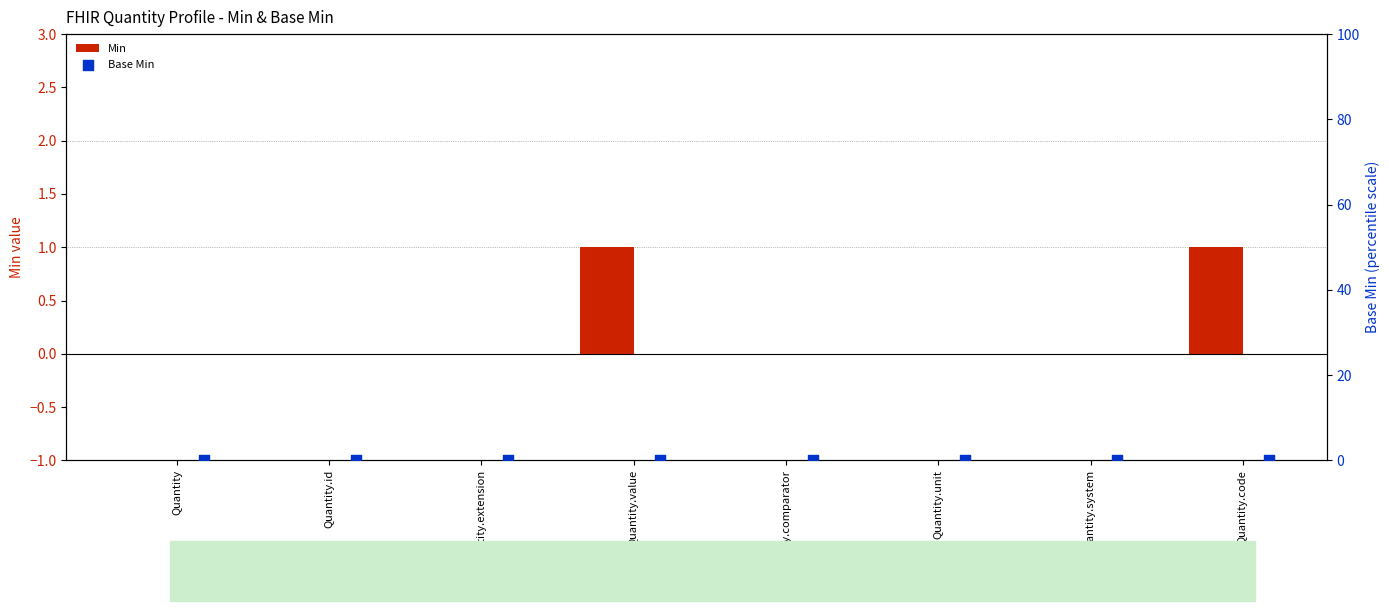

Which series has the widest spread of Y values?

Min